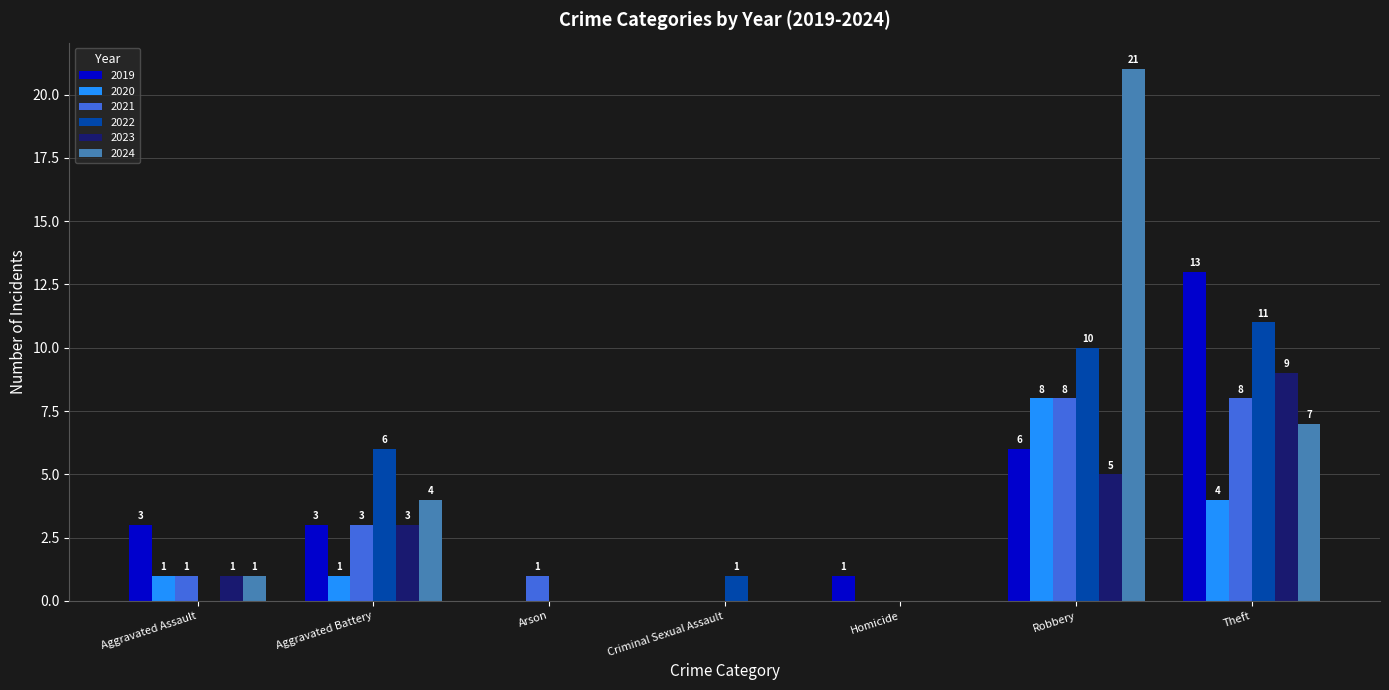

True or false: 2024 has a value of 4 at Aggravated Battery.

True